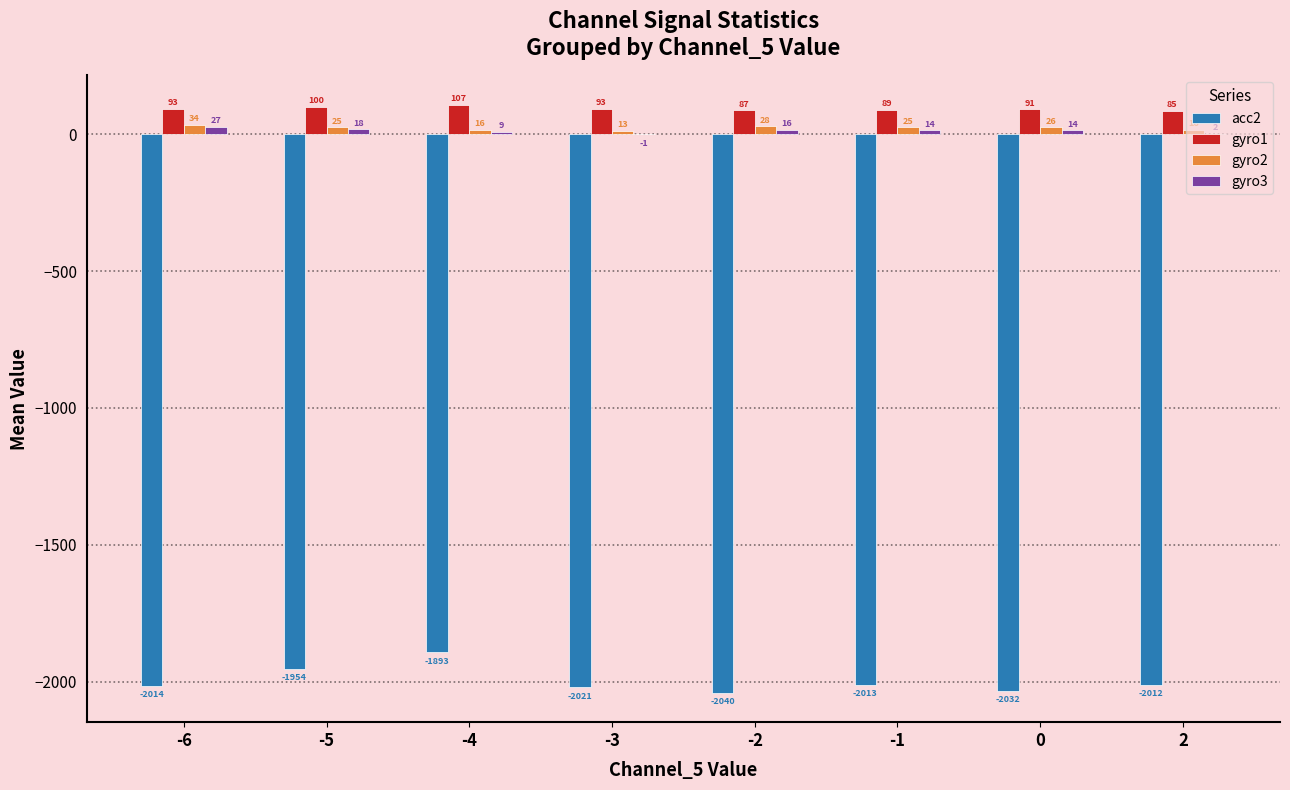

What is the total value across all series at 2?

-1909.0